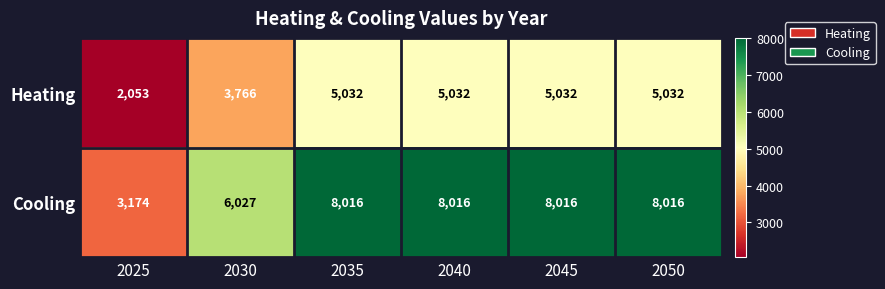

How many Cooling values are between 6027 and 8016?

5